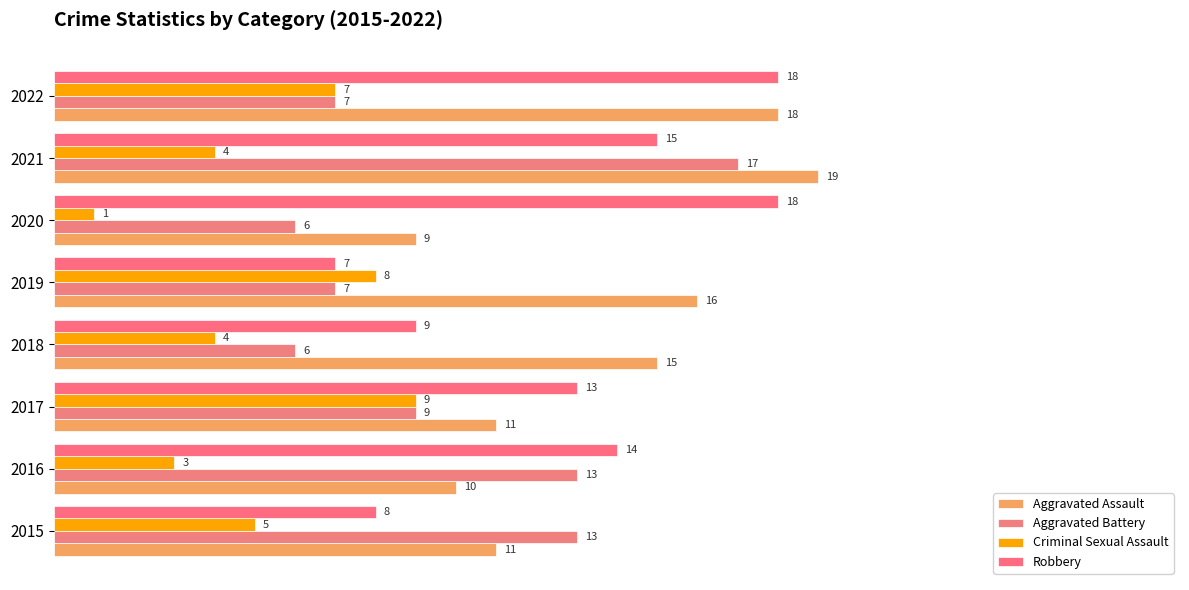

What is the value of the Criminal Sexual Assault bar at the 4th from the left?

4